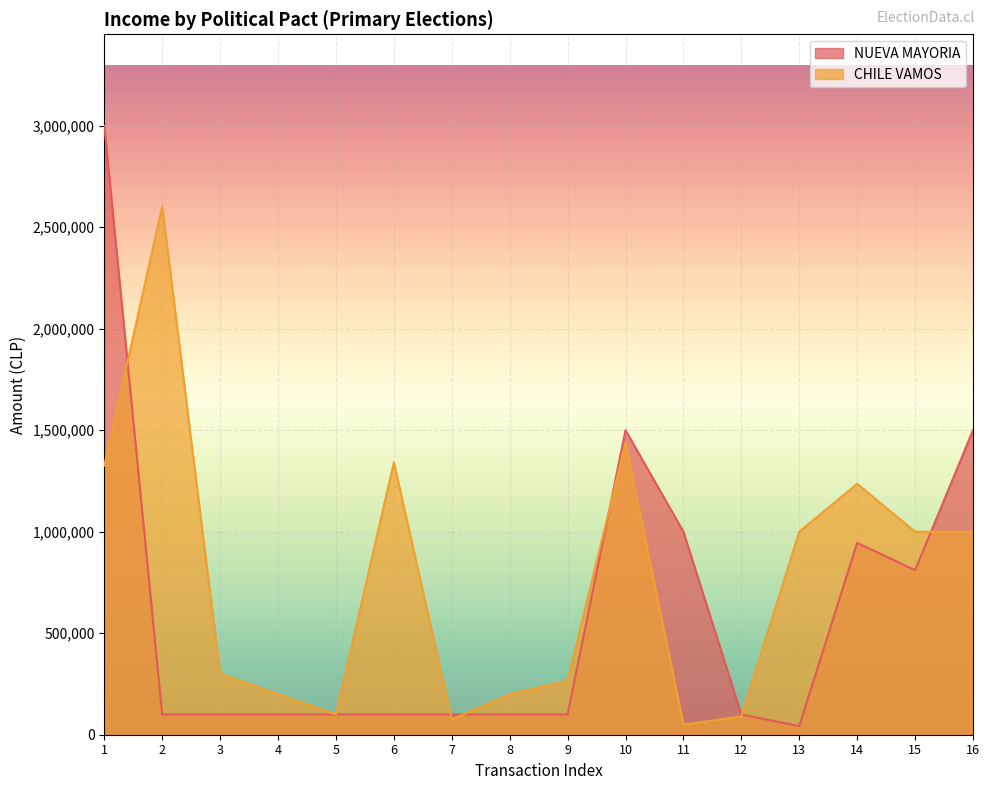

How many categories are shown in the chart?

16